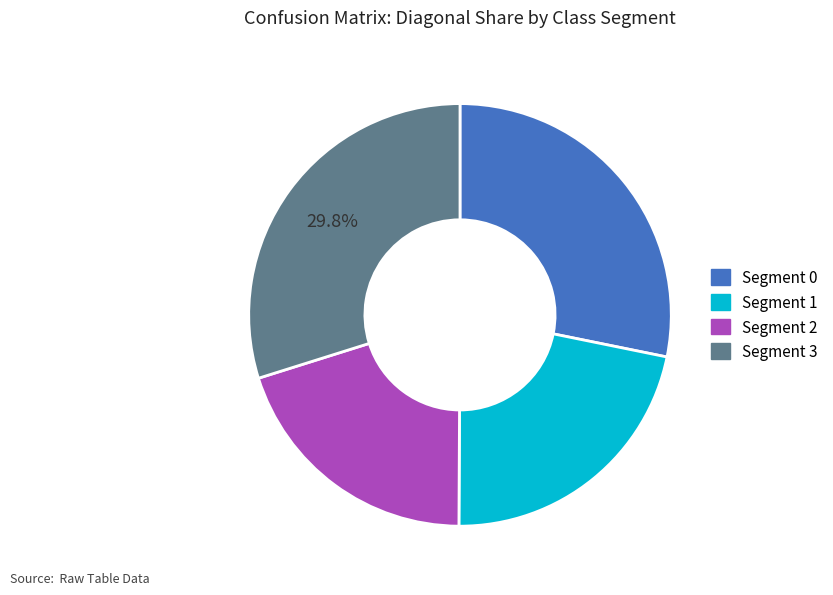

Count the number of slices in the pie.

4